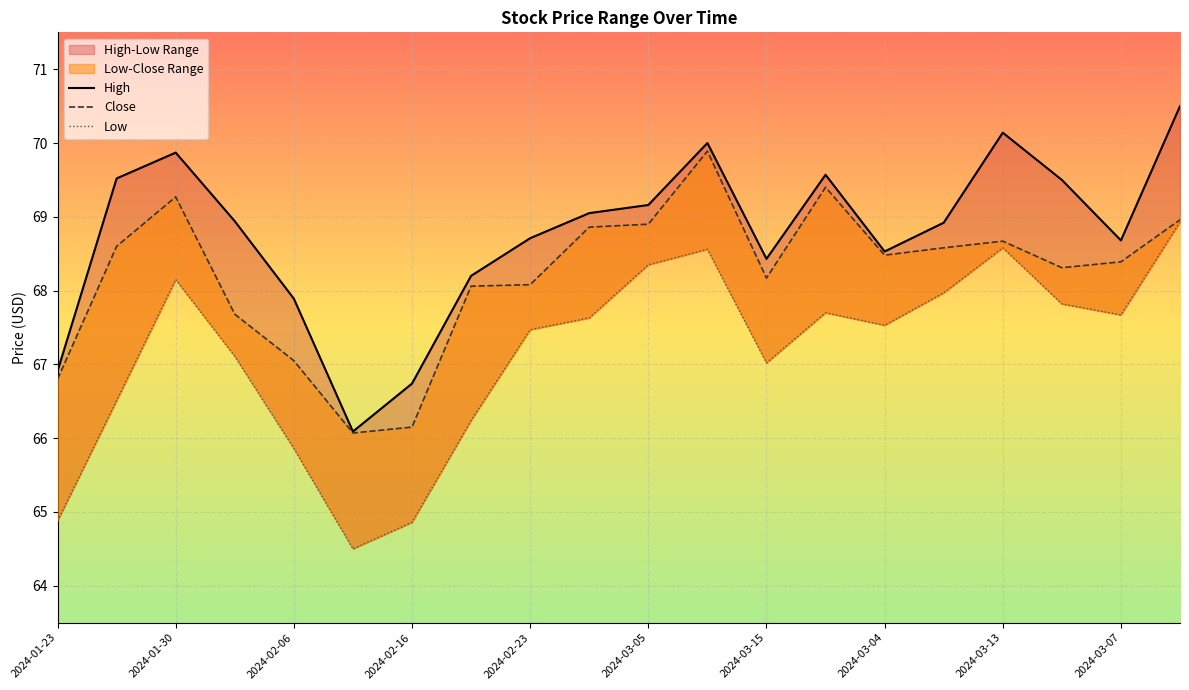

What is the label of the 10th point from the right?

2024-03-05